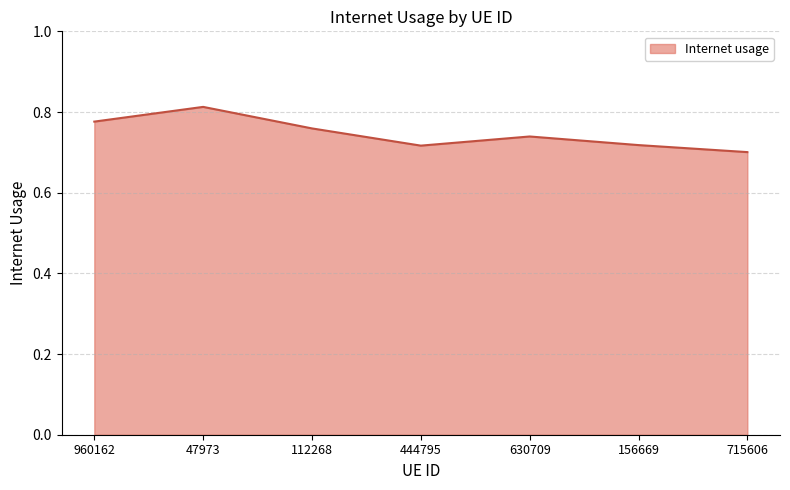

Between 444795 and 715606, which is larger?

444795